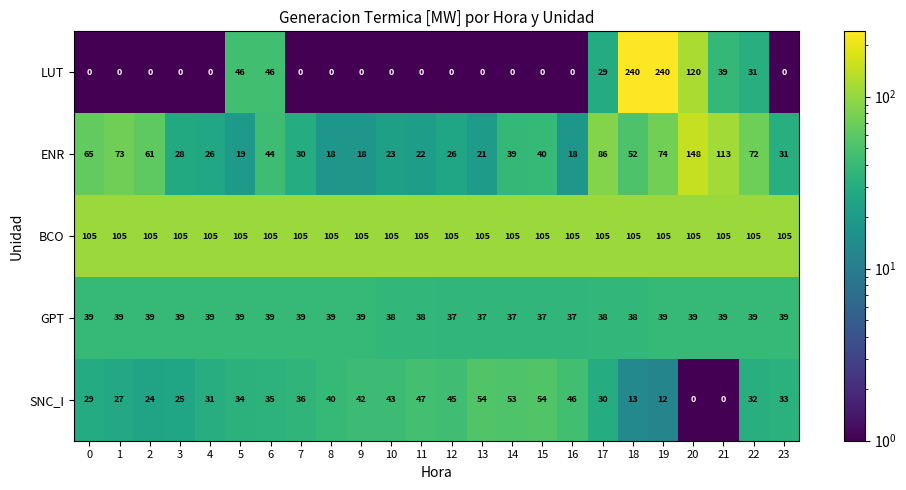

Rank the series at 10 from lowest to highest value.

LUT, ENR, GPT, SNC_I, BCO